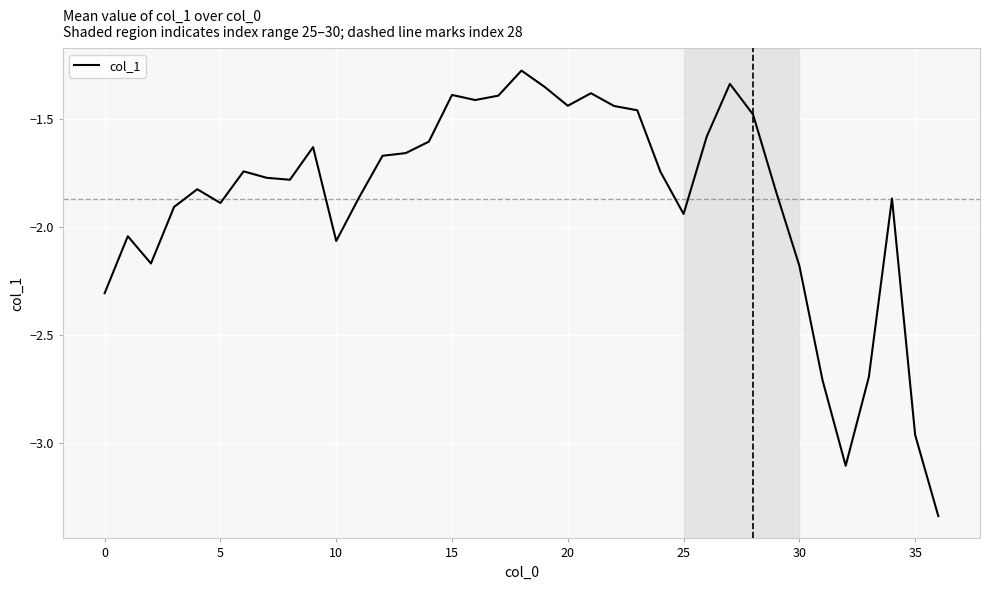

What is the difference between the second highest and minimum values?

2.0